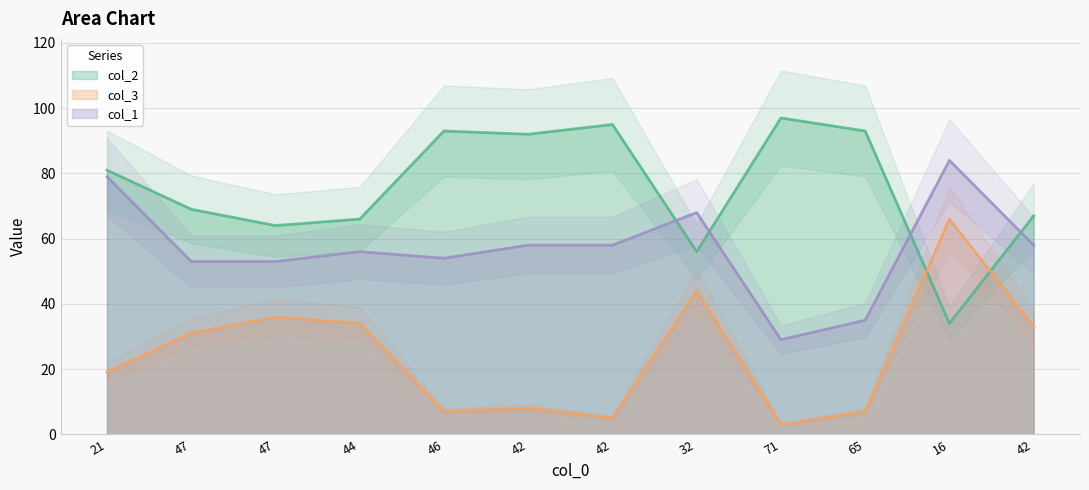

Rank the series by their maximum value, from highest to lowest.

col_2, col_1, col_3